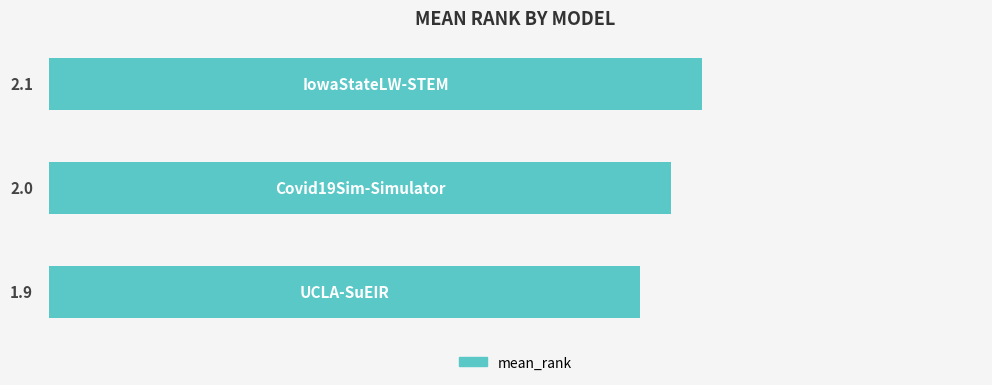

Count the values in the range 1 to 2.

2